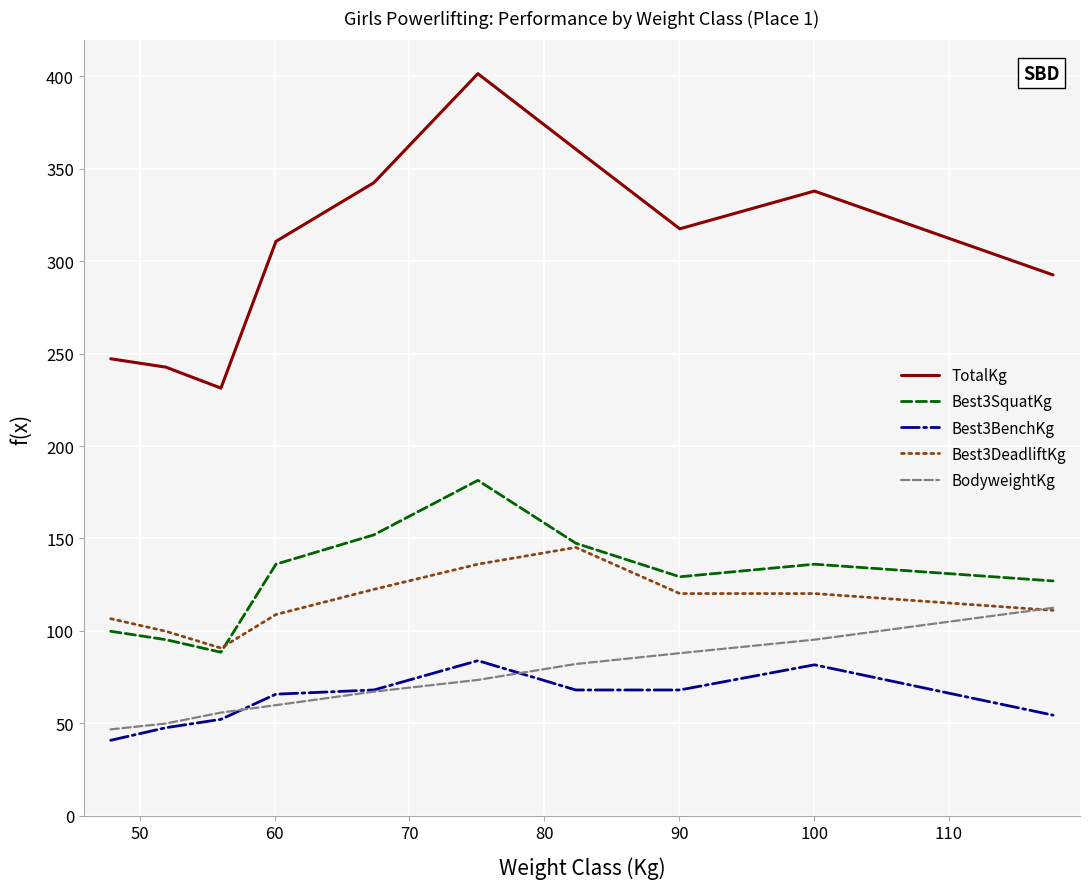

What are all the series names shown in the legend?

TotalKg, Best3SquatKg, Best3BenchKg, Best3DeadliftKg, BodyweightKg